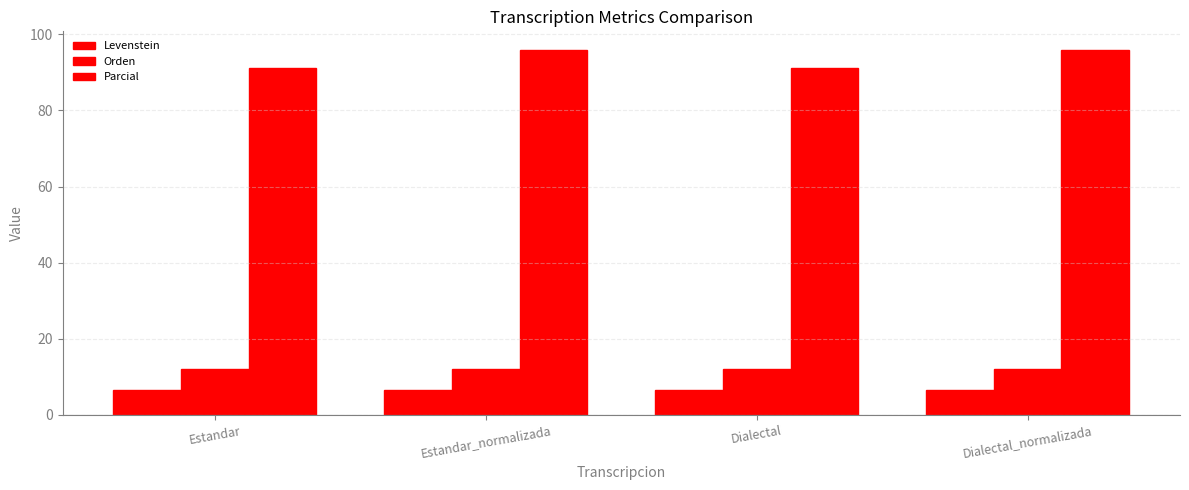

Does the chart contain stacked bars?

No